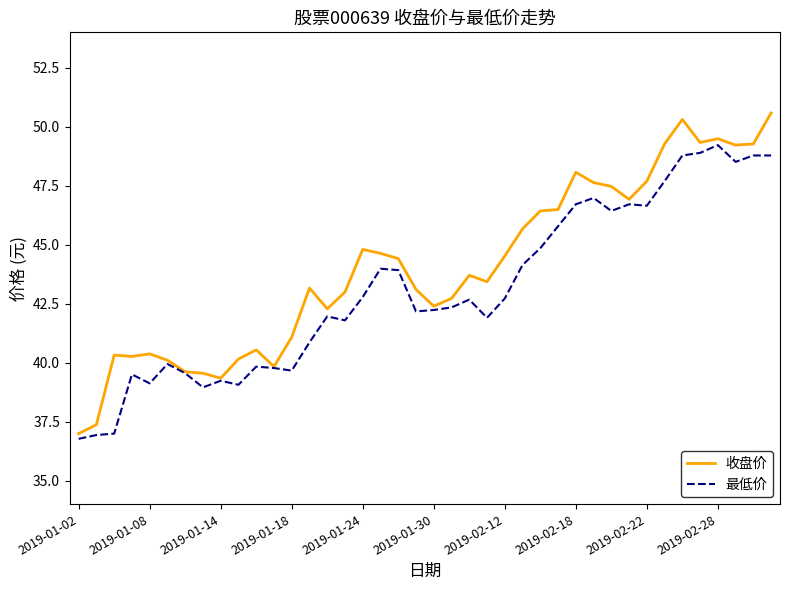

List the series in order of their overall mean, highest first.

收盘价, 最低价